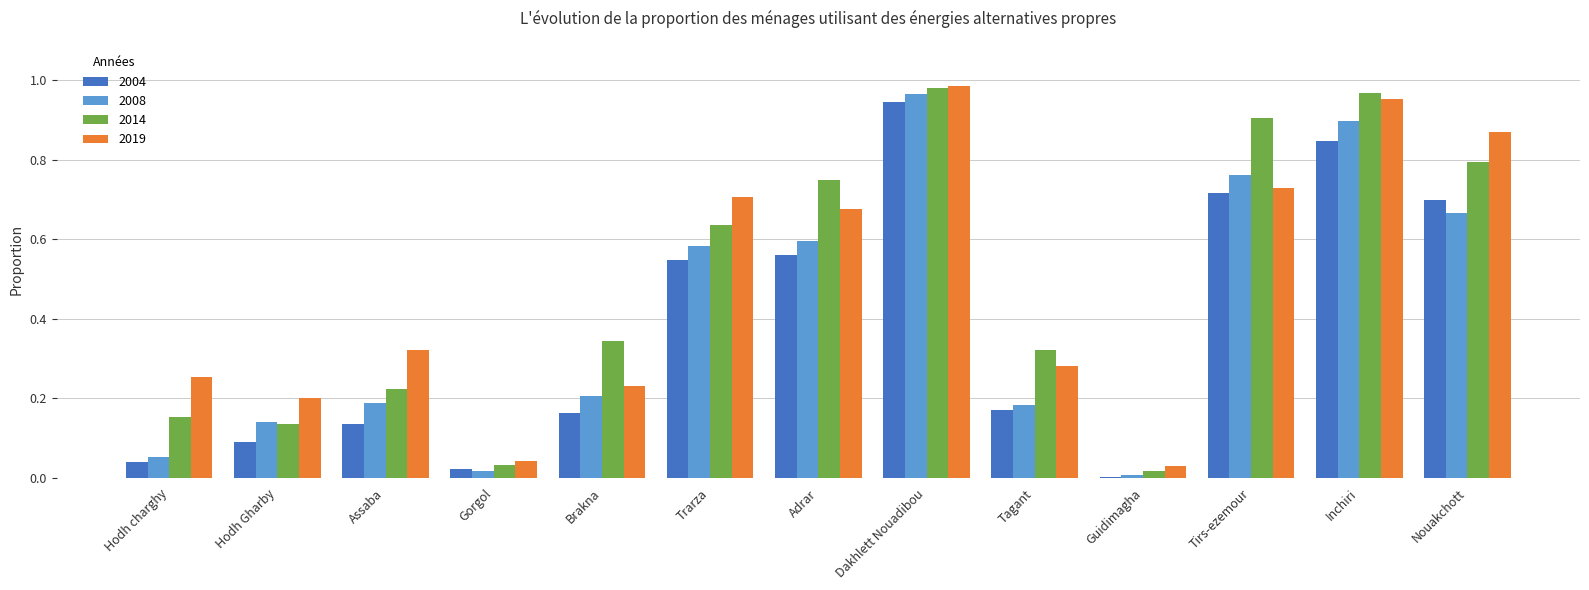

How many bars are there in each group?

4